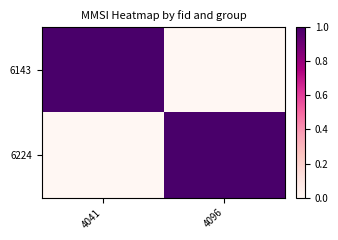

How many distinct data groups are displayed?

2